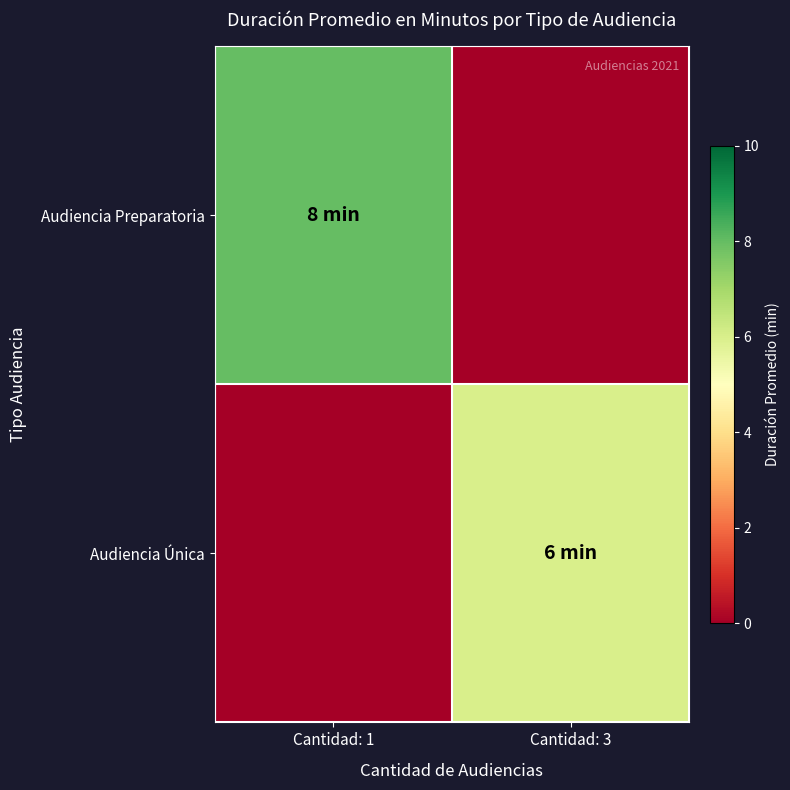

At how many categories does at least one series exceed 3?

2